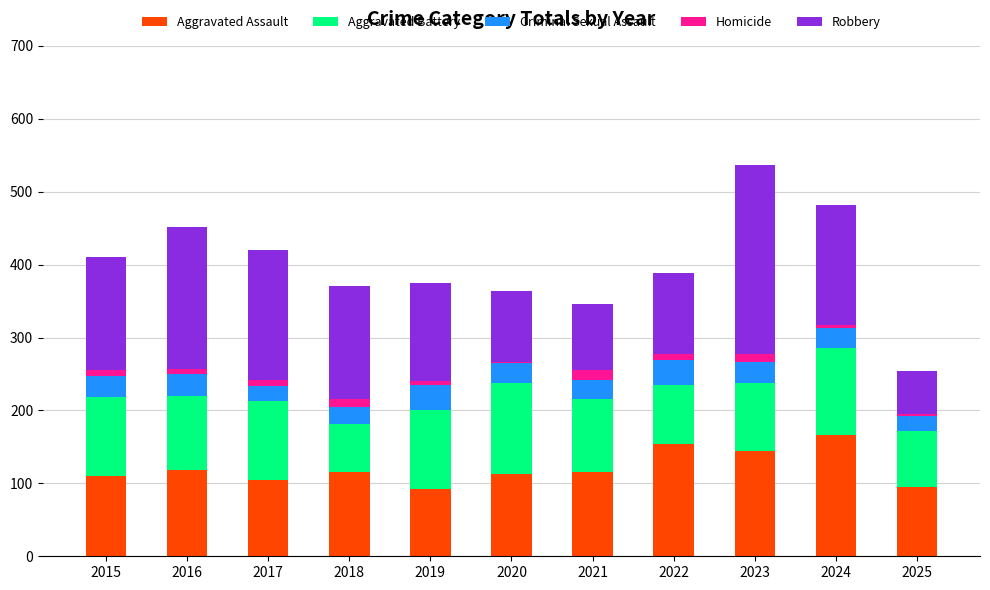

What is the highest value of the Aggravated Assault series?

166